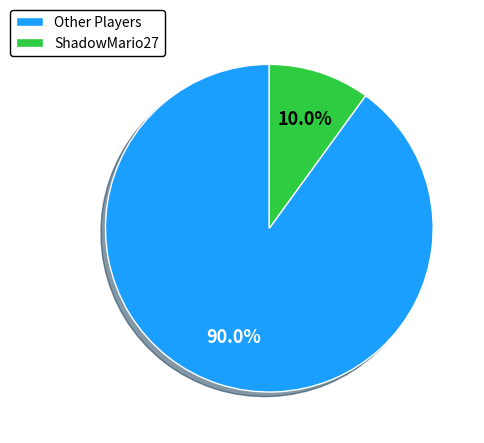

Is Other Players the majority of the pie?

Yes